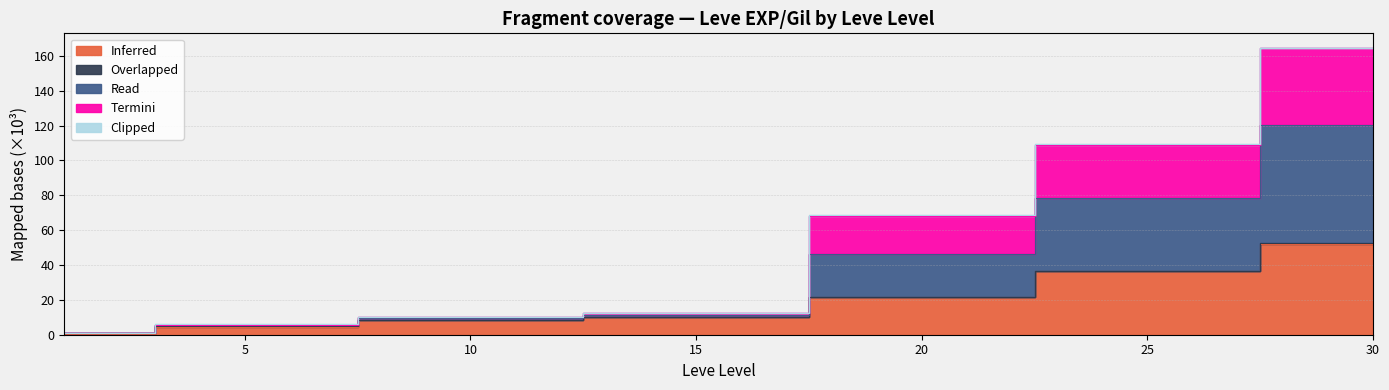

What is the approximate value of Termini at 5?

6.0